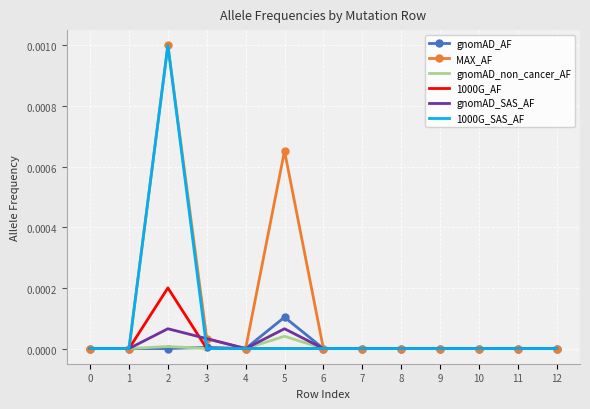

Is the value of gnomAD_SAS_AF at 4 greater than the value of gnomAD_non_cancer_AF at 7?

No